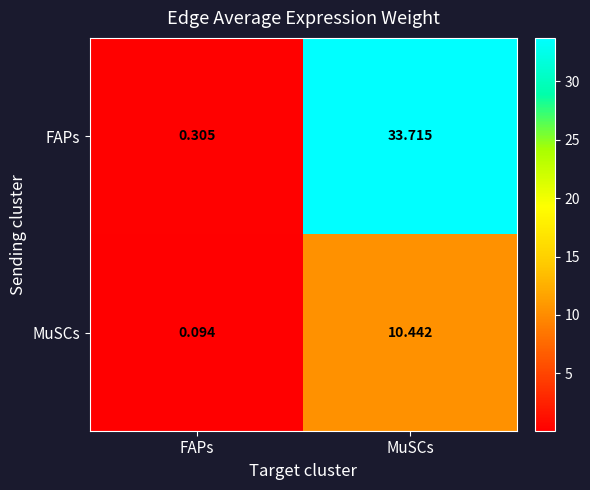

At which category is the sum across all series the highest?

MuSCs